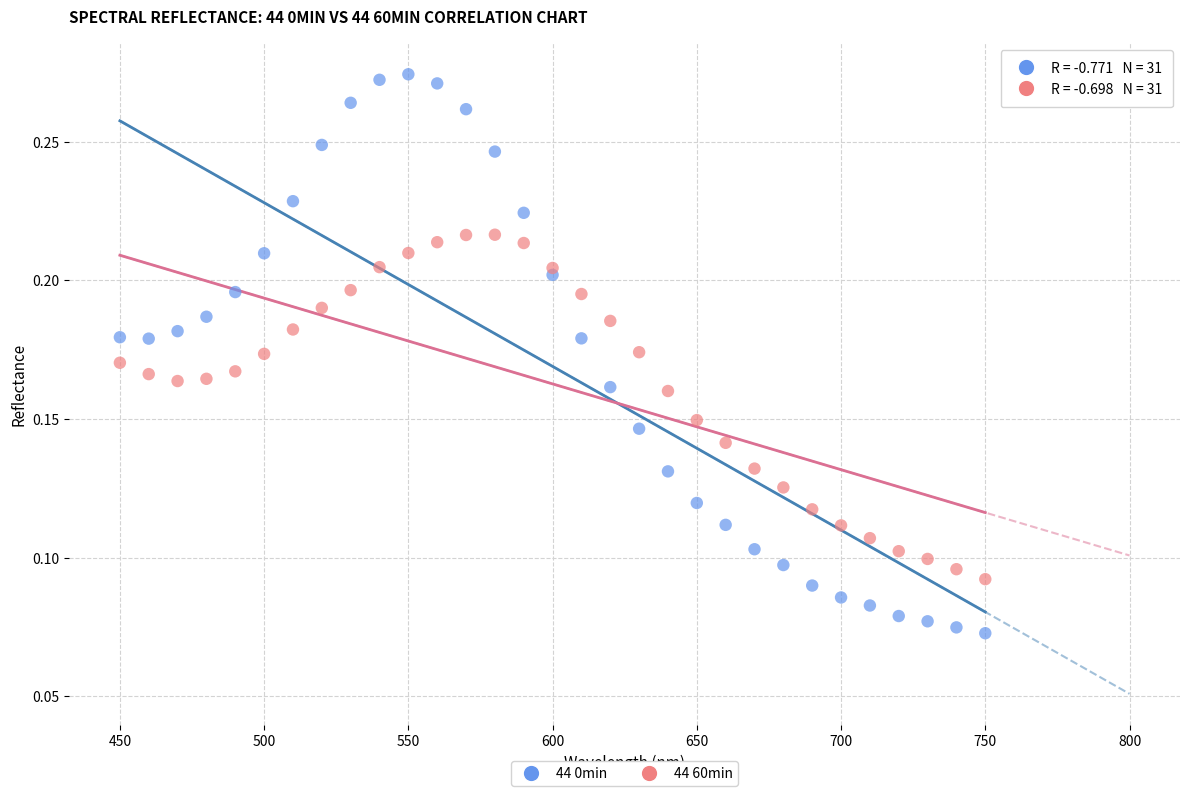

Which series has the widest spread of Y values?

44 0min